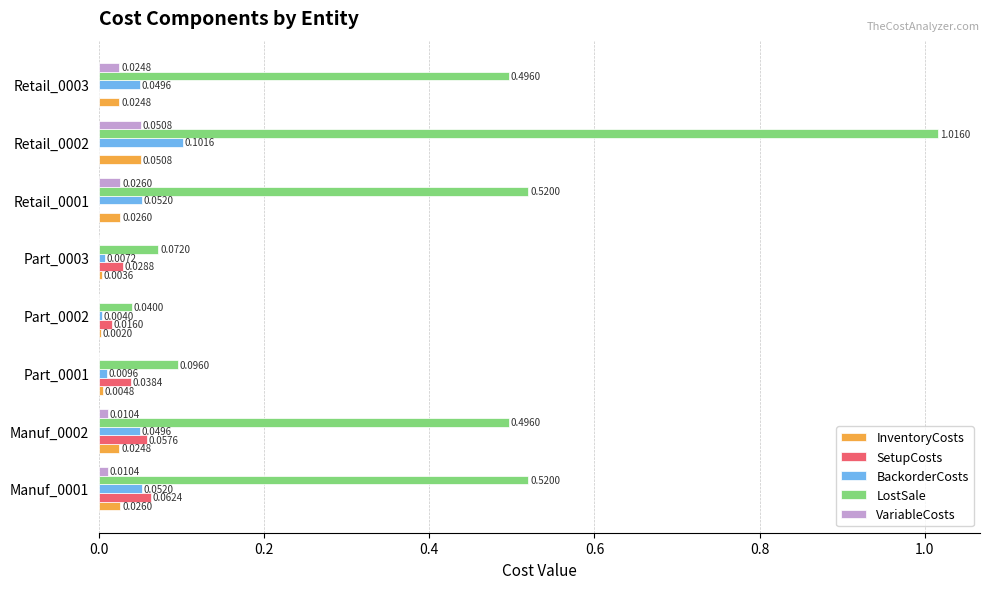

Between Manuf_0001 and Retail_0002, which series saw the biggest shift?

LostSale